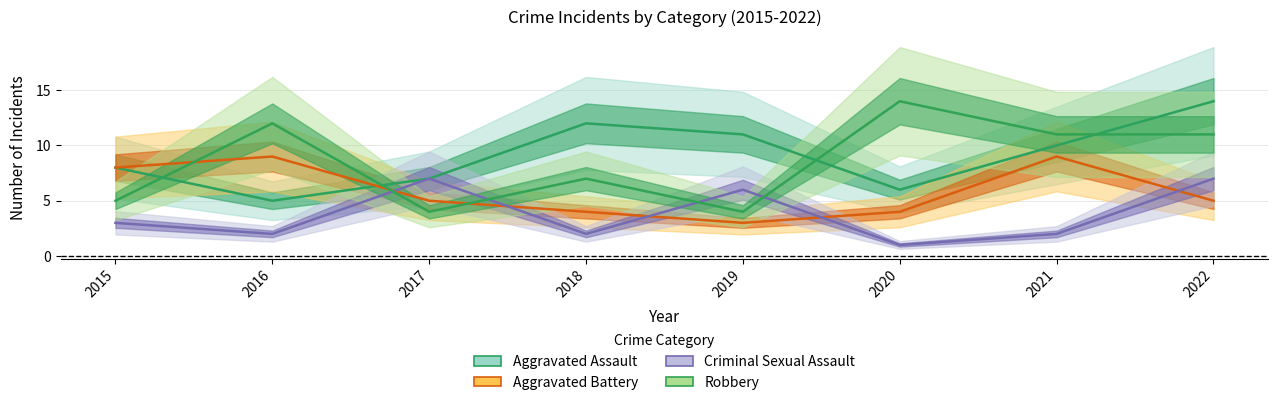

True or false: Criminal Sexual Assault has a value of 11 at 2022.

False